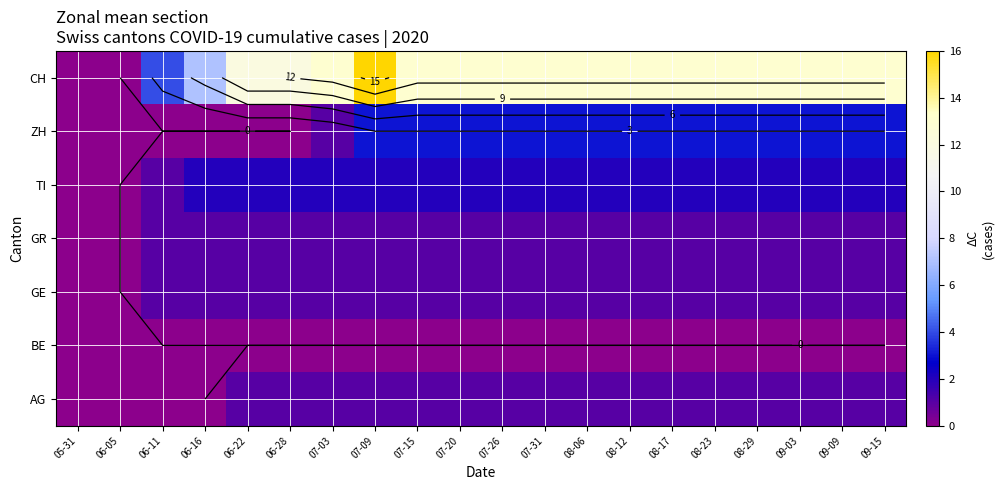

List the labels in order of CH value, largest first.

07-09, 07-03, 07-15, 07-20, 07-26, 07-31, 08-06, 08-12, 08-17, 08-23, 08-29, 09-03, 09-09, 09-15, 06-22, 06-28, 06-16, 06-11, 05-31, 06-05